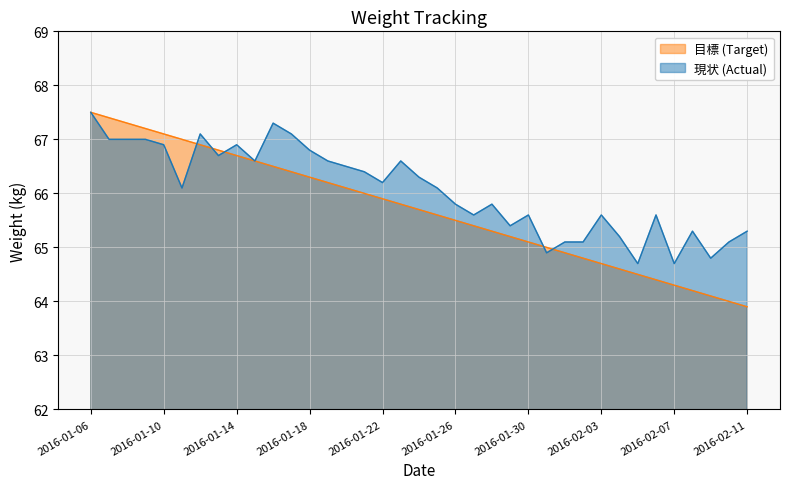

Is it true that 現状 (Actual) equals 19.1 at 2016-01-09?

False